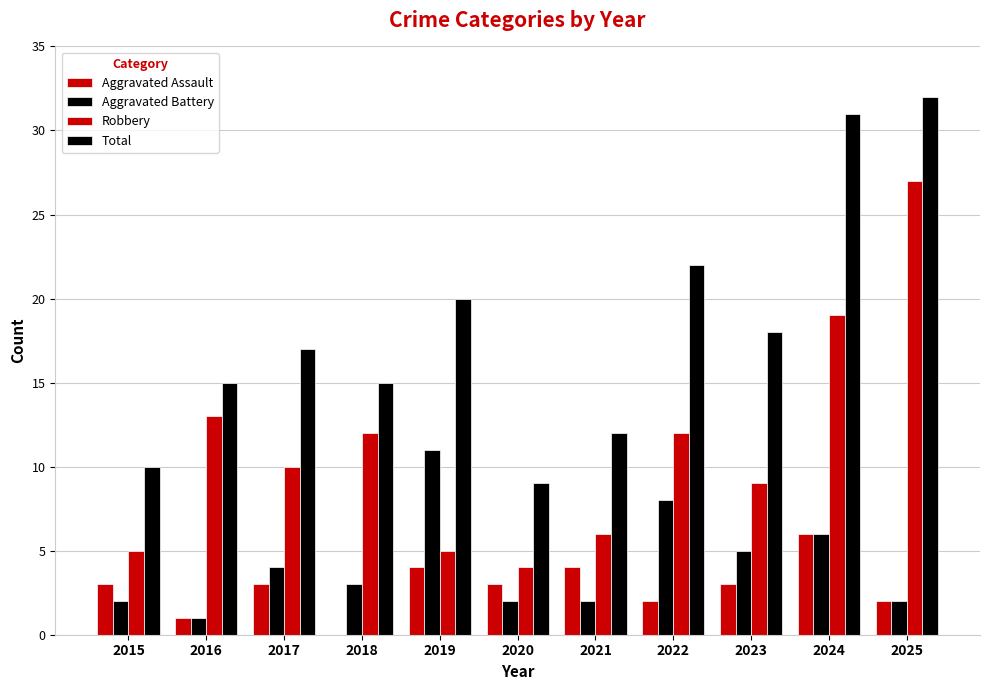

How many groups of bars are there?

11